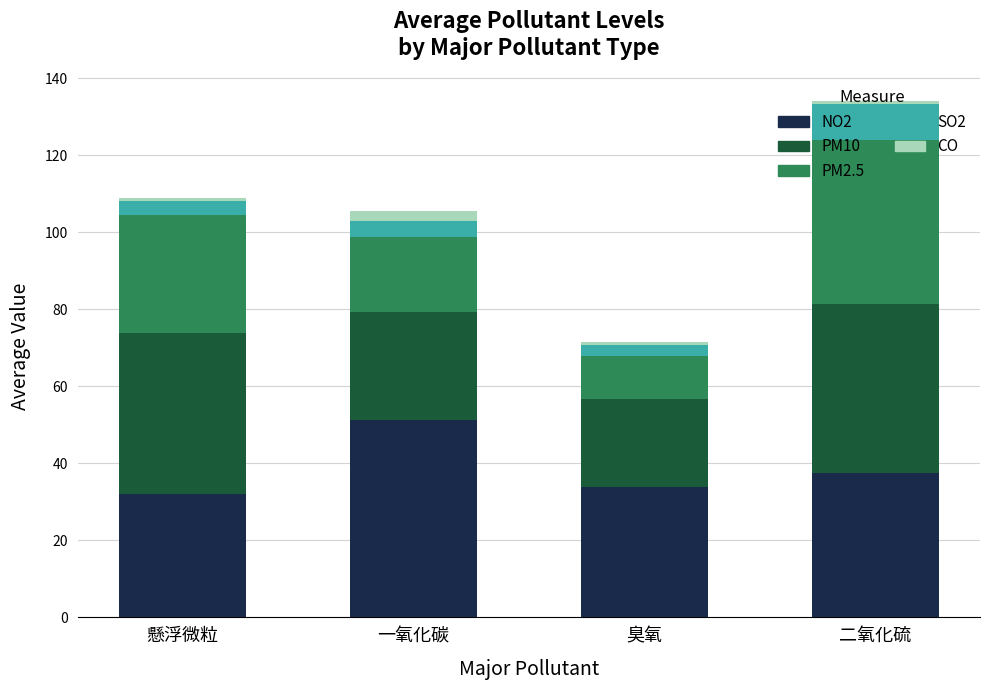

Does the chart contain any negative values?

No